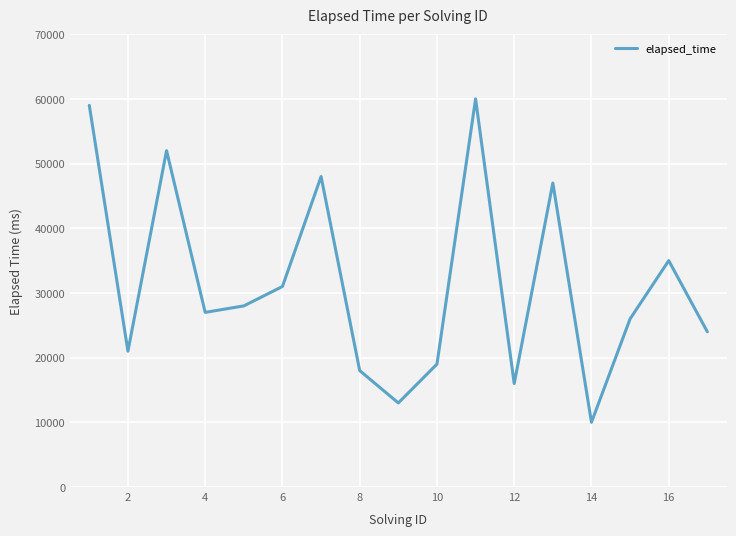

What is the greatest value displayed?

60000